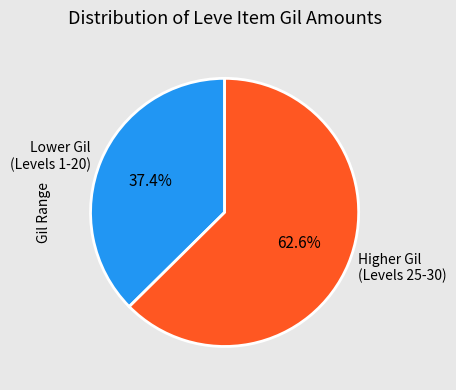

Is there any slice that represents more than half of the pie?

Yes